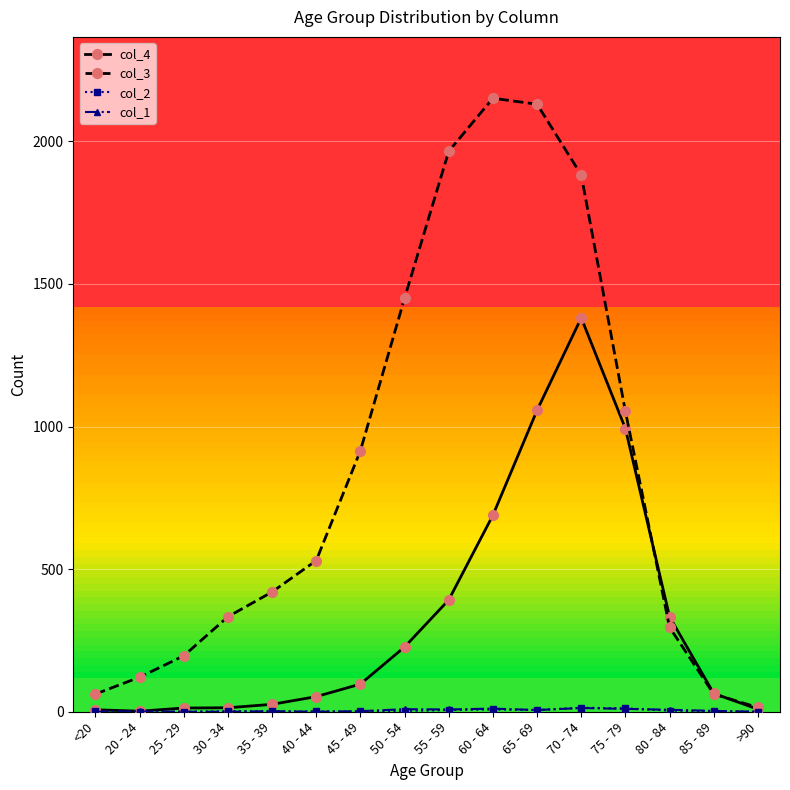

The value of col_3 at 70 - 74 is 2868. True or false?

False